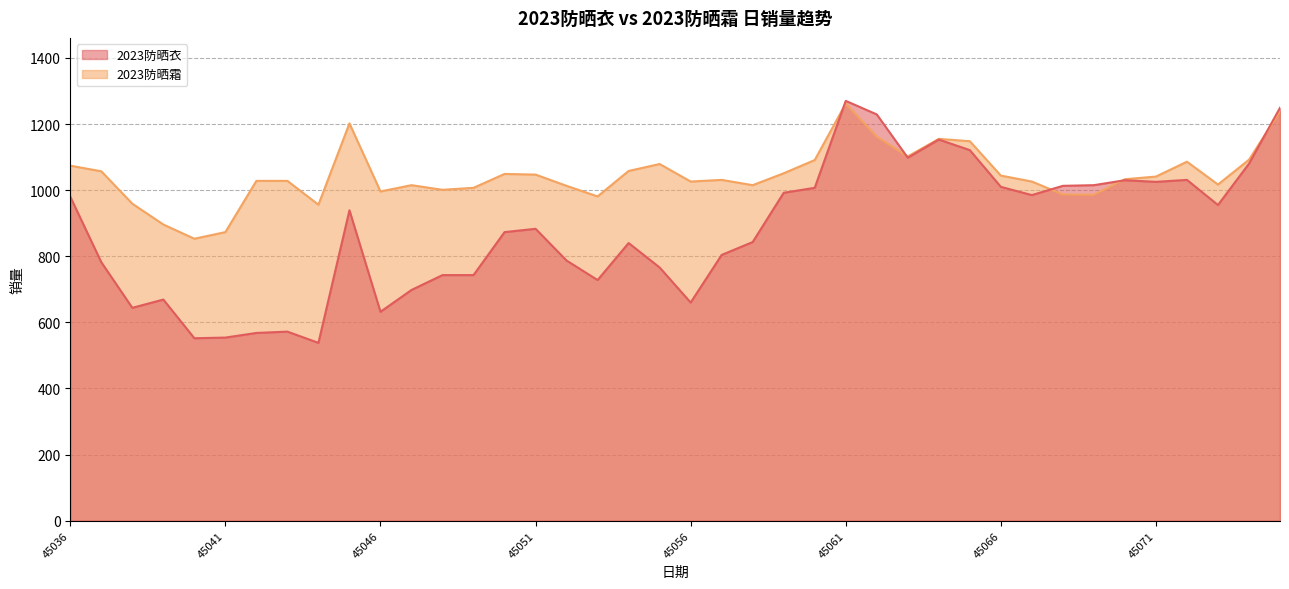

Between 45041 and 45075, which is larger?

45075